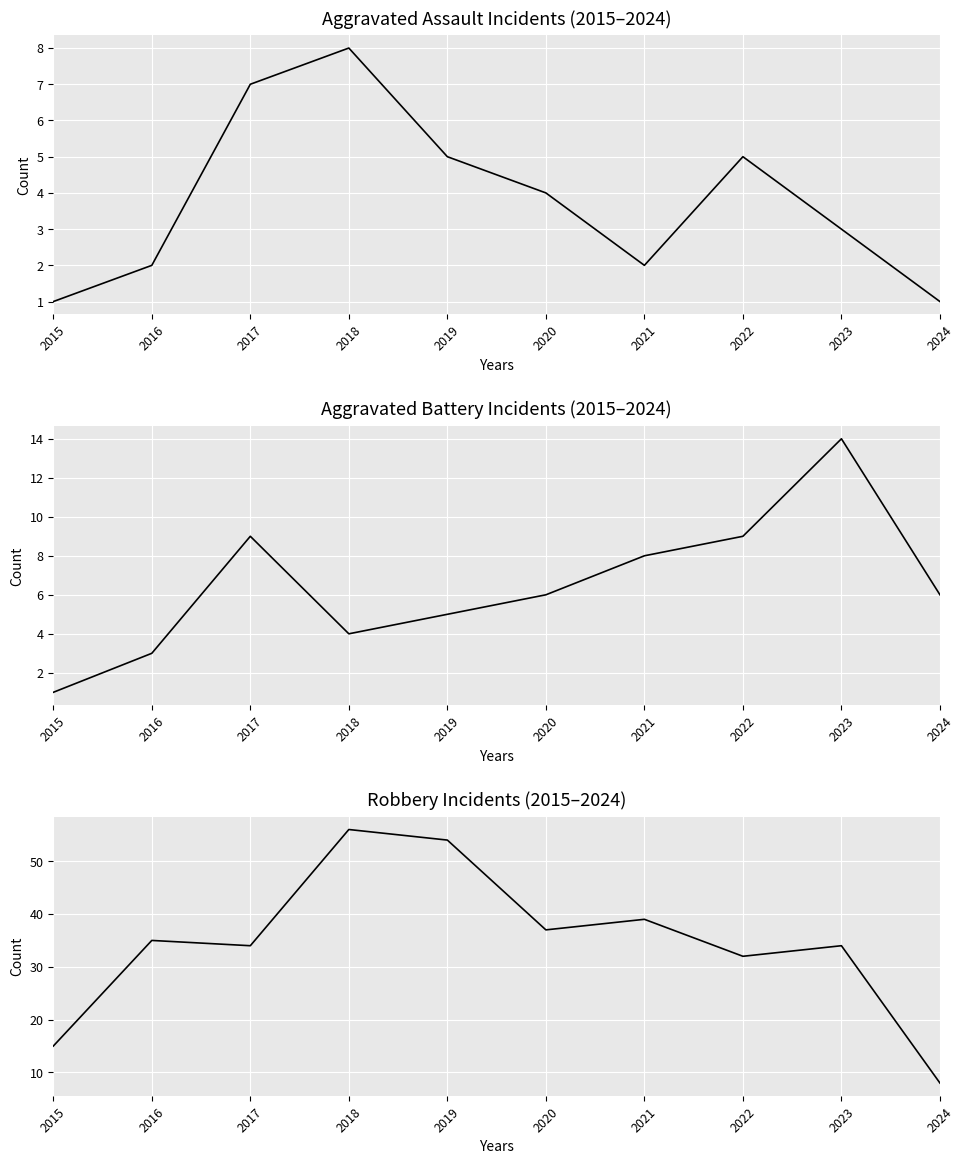

True or false: Robbery has more than 2 interior local peaks.

True